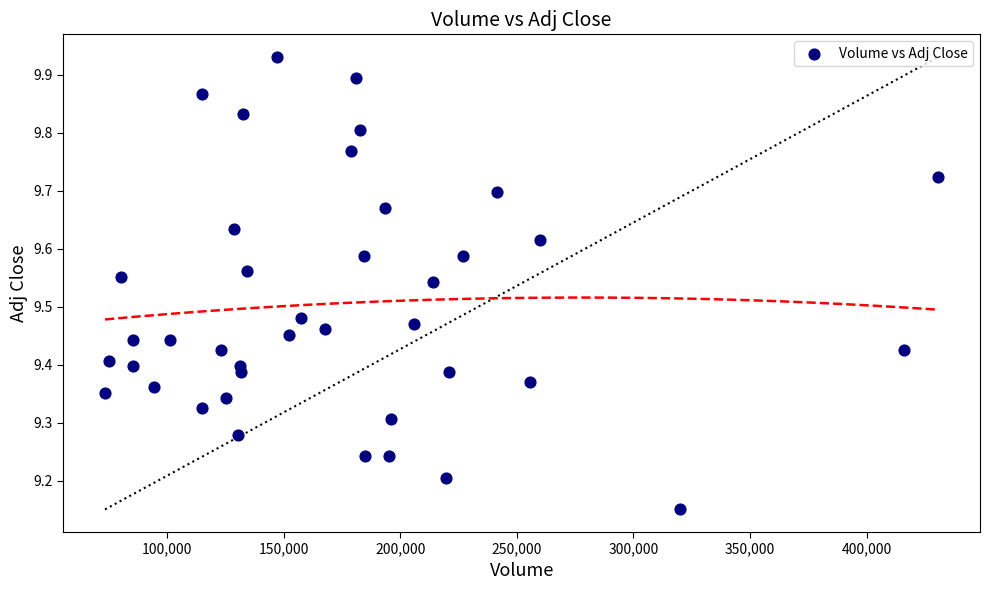

What is the range of X values (max minus min)?

357400.0